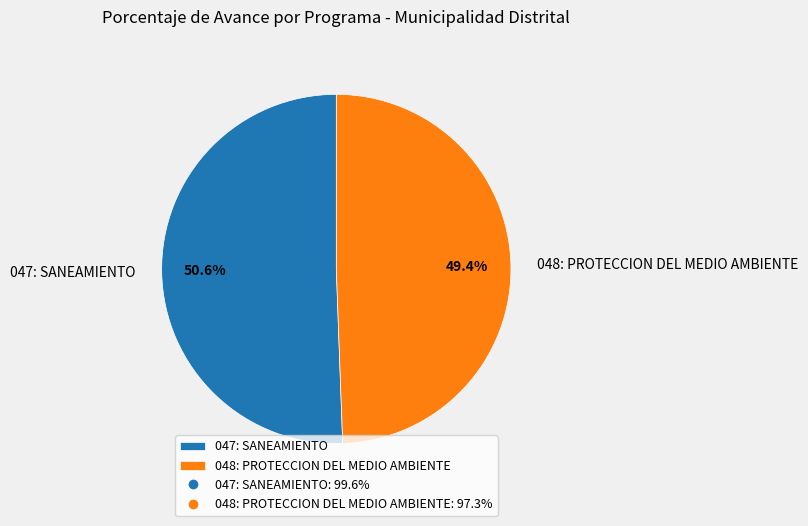

To the nearest percent, what percentage of the pie is 048: PROTECCION DEL MEDIO AMBIENTE?

49%